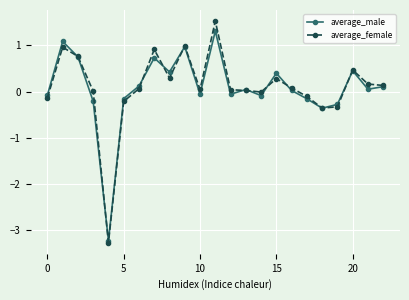

What is the maximum value shown in the chart?

1.5